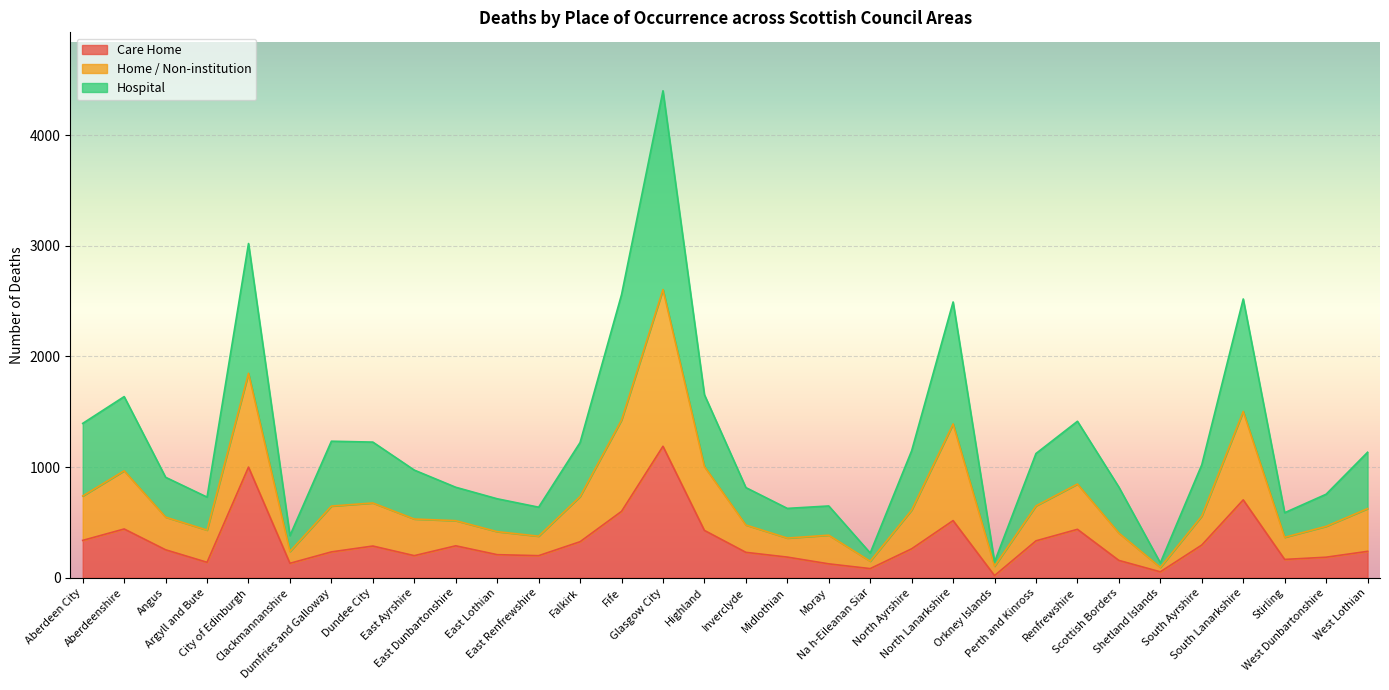

What is the highest value of the Care Home series?

1188